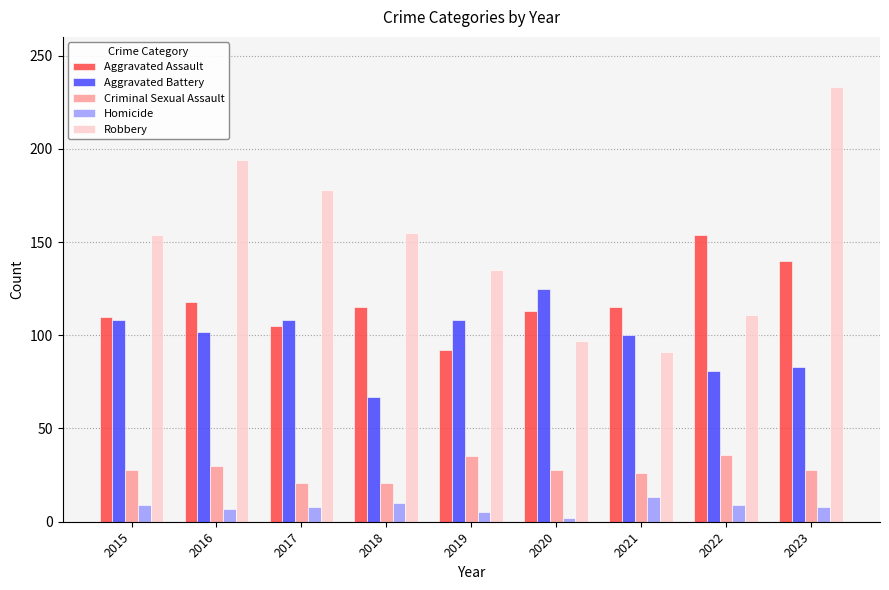

At which category is the sum across all series the highest?

2023